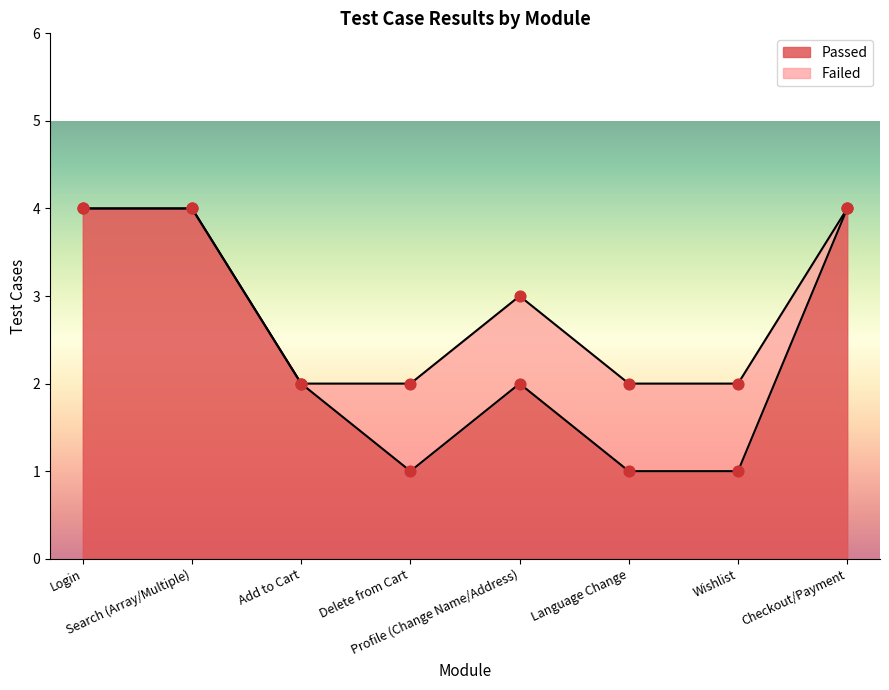

What is the change in value from Add to Cart to Wishlist?

-1